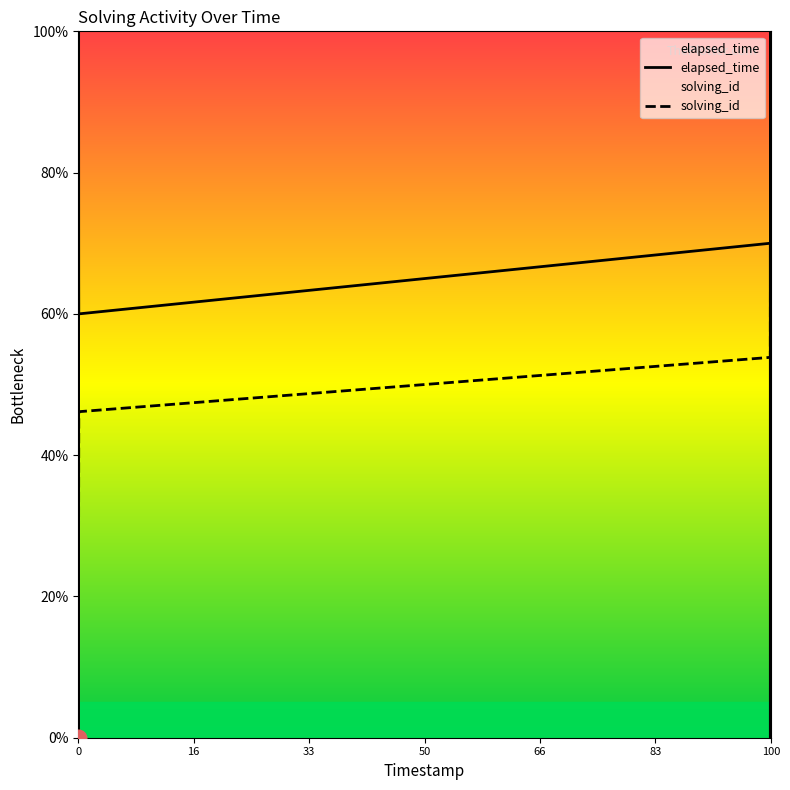

What is the difference between the maximum and minimum values in the elapsed_time series?

100.0